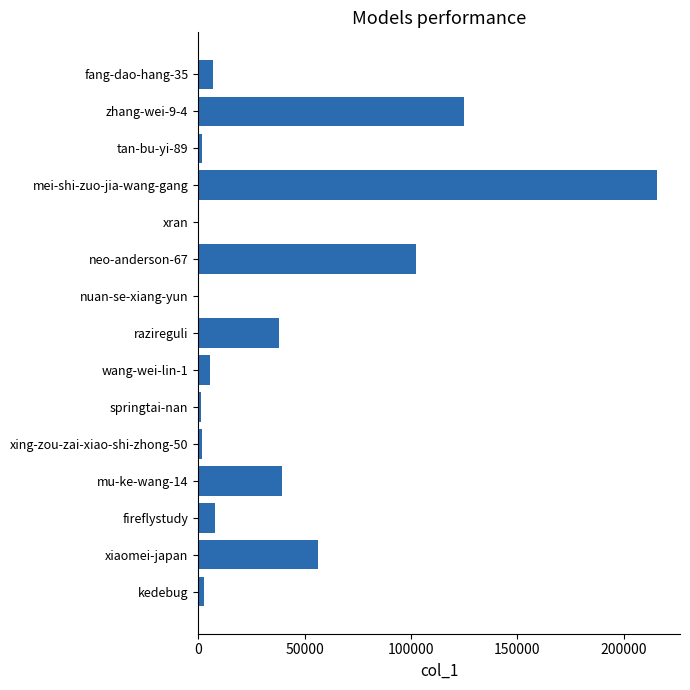

Which has a higher value, xiaomei-japan or tan-bu-yi-89?

xiaomei-japan